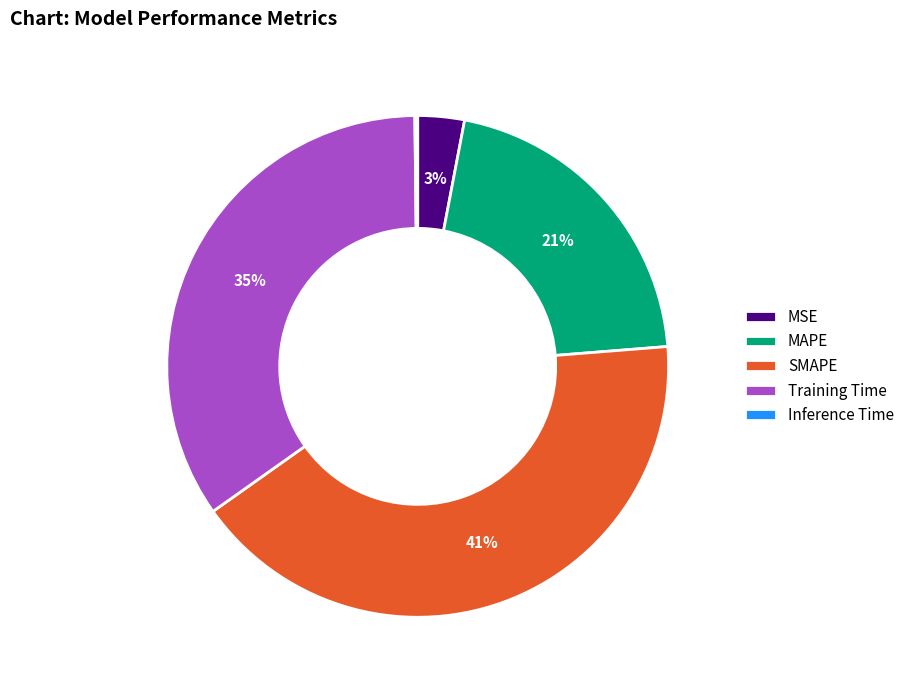

Which has a higher value, MSE or SMAPE?

SMAPE